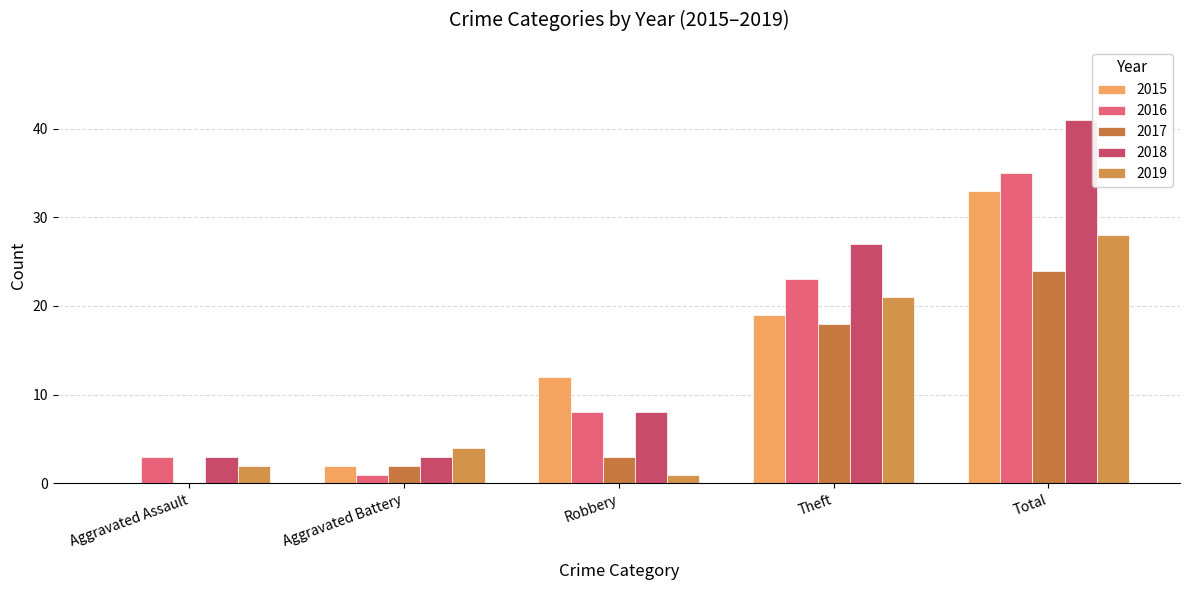

Are the bars grouped side by side (vs. stacked)?

Yes